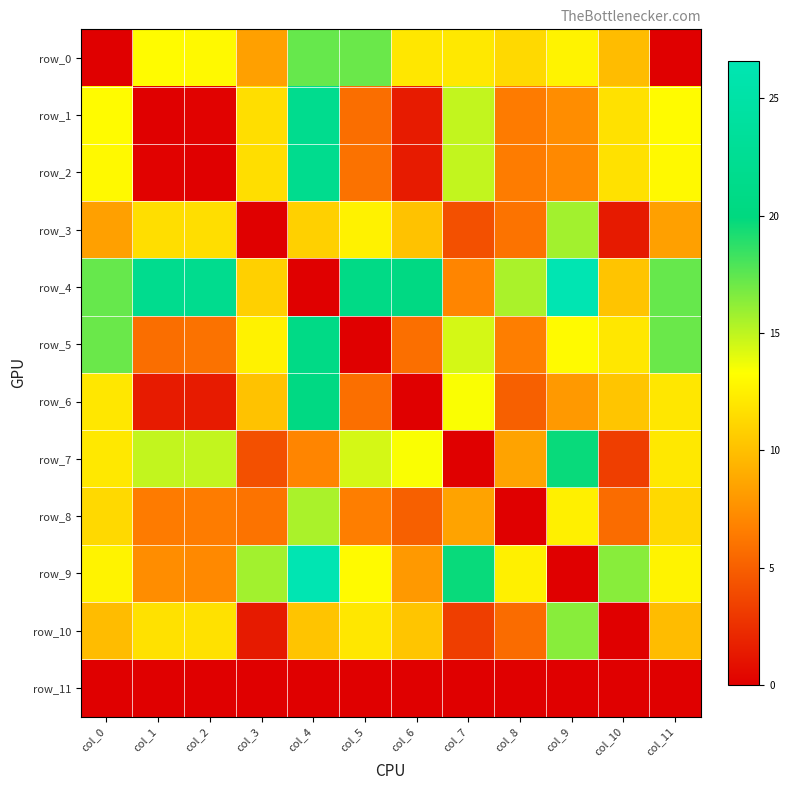

Is it true that row_5 equals 29.7 at col_11?

False